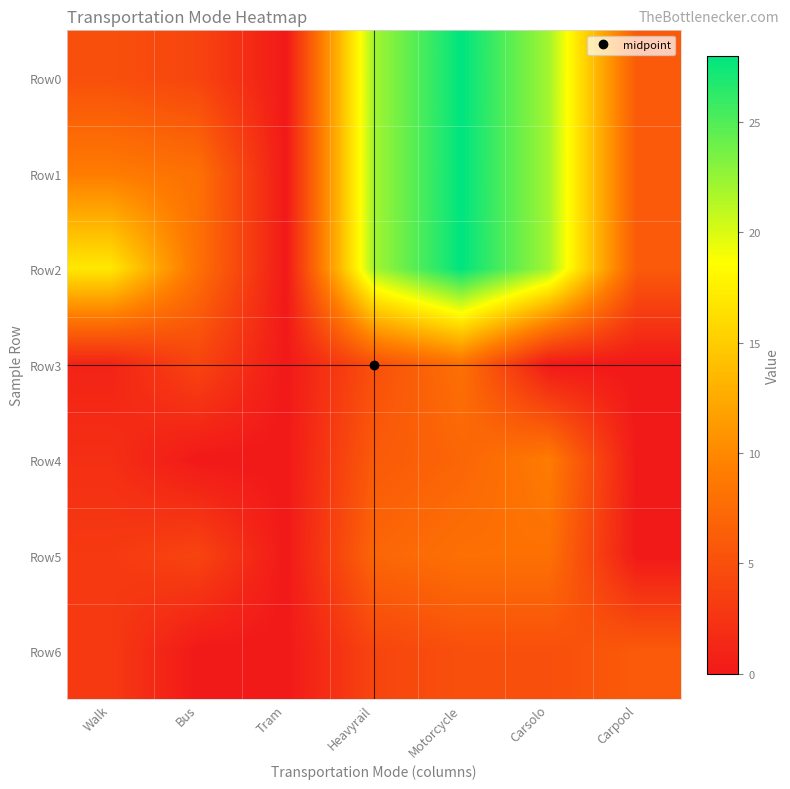

What is the difference between the highest and lowest values at Walk?

16